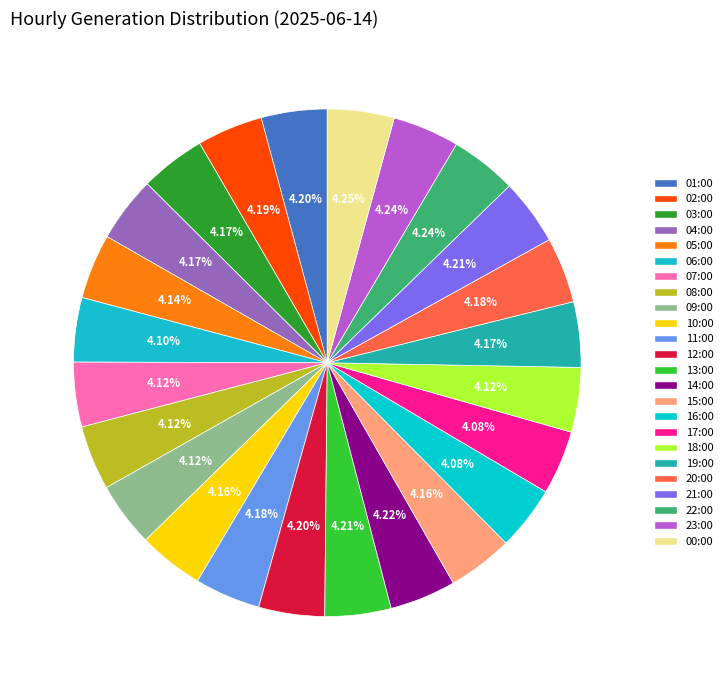

Which has a higher value, 08:00 or 11:00?

11:00